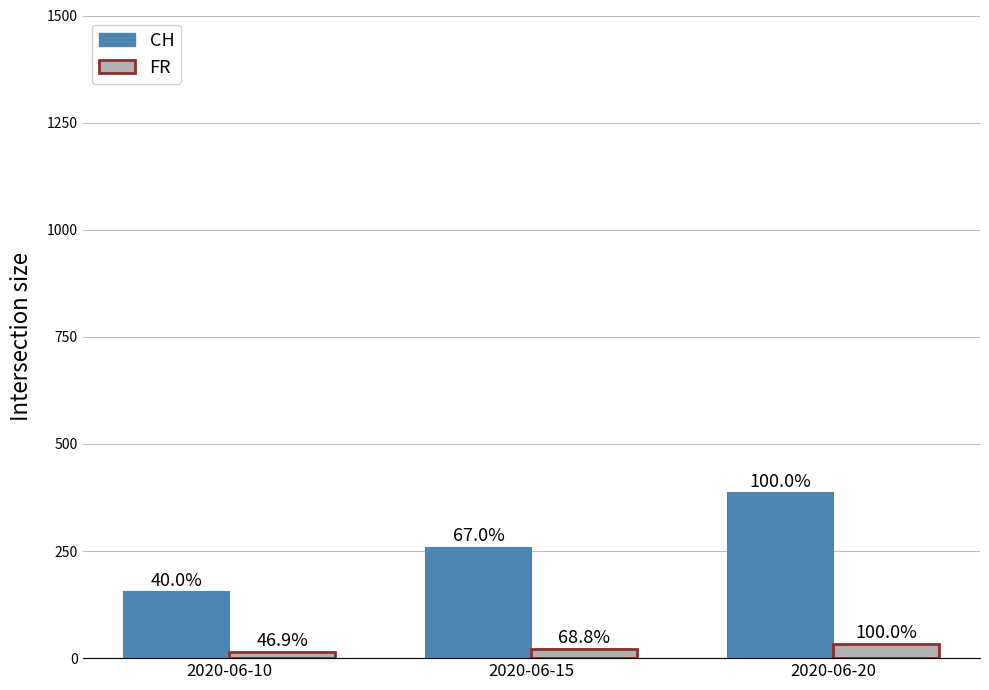

What are all the series names shown in the legend?

CH, FR